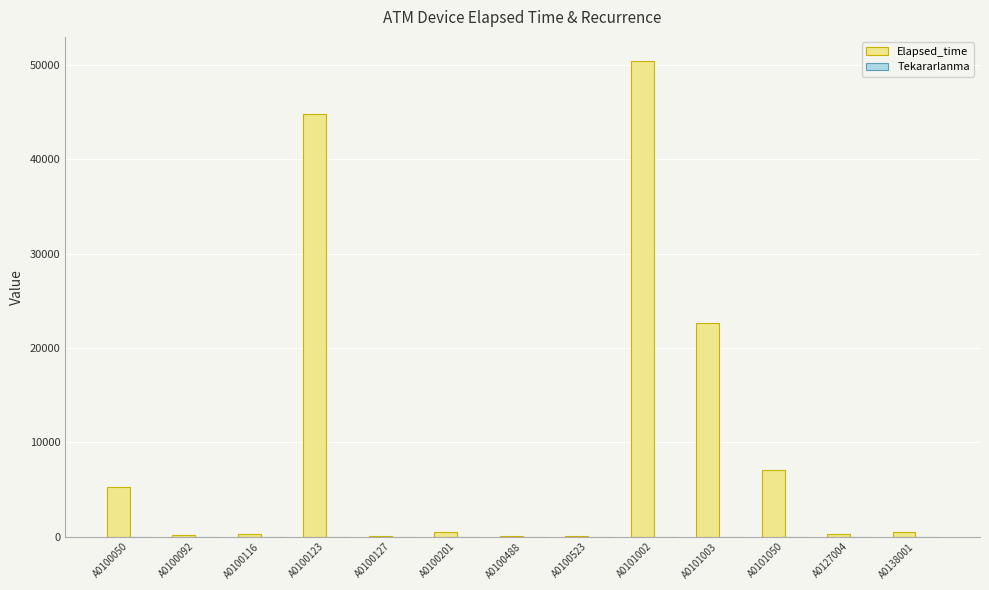

Which series changed the most between A0100050 and A0127004?

Elapsed_time